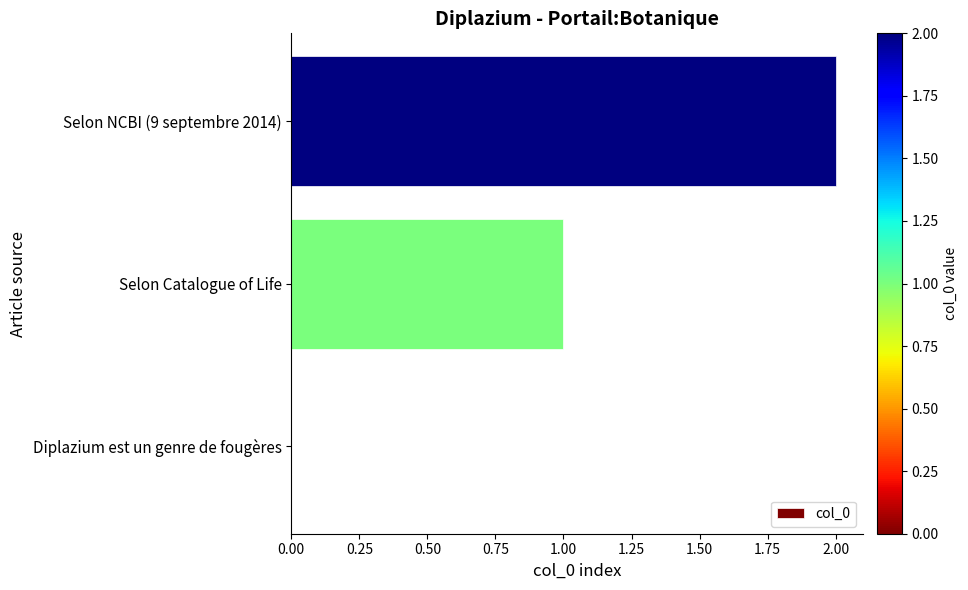

The chart shows a value of 1 at Diplazium est un genre de fougères. True or false?

False